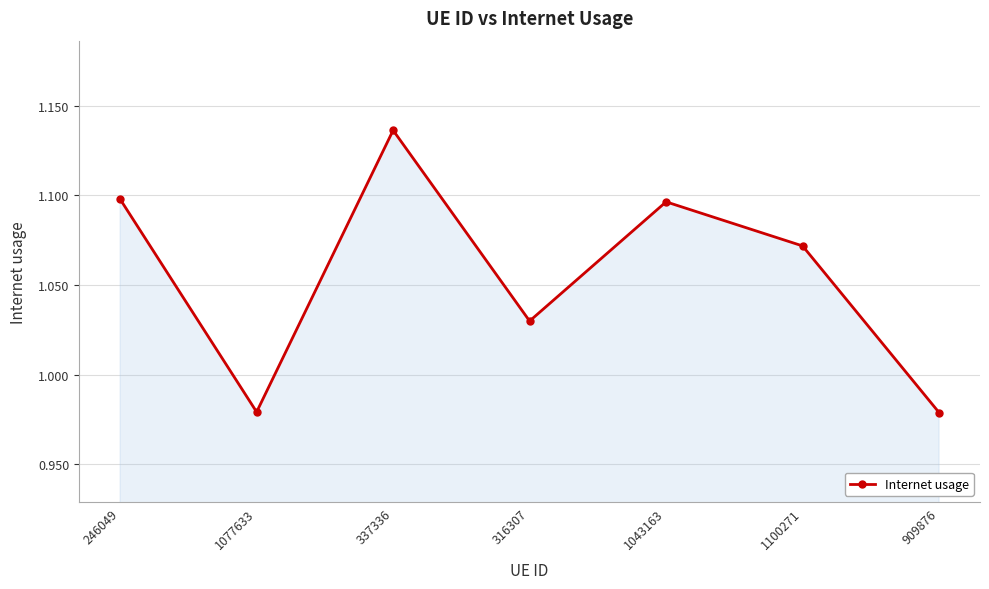

Is it true that the value at 909876 is 1.3?

False